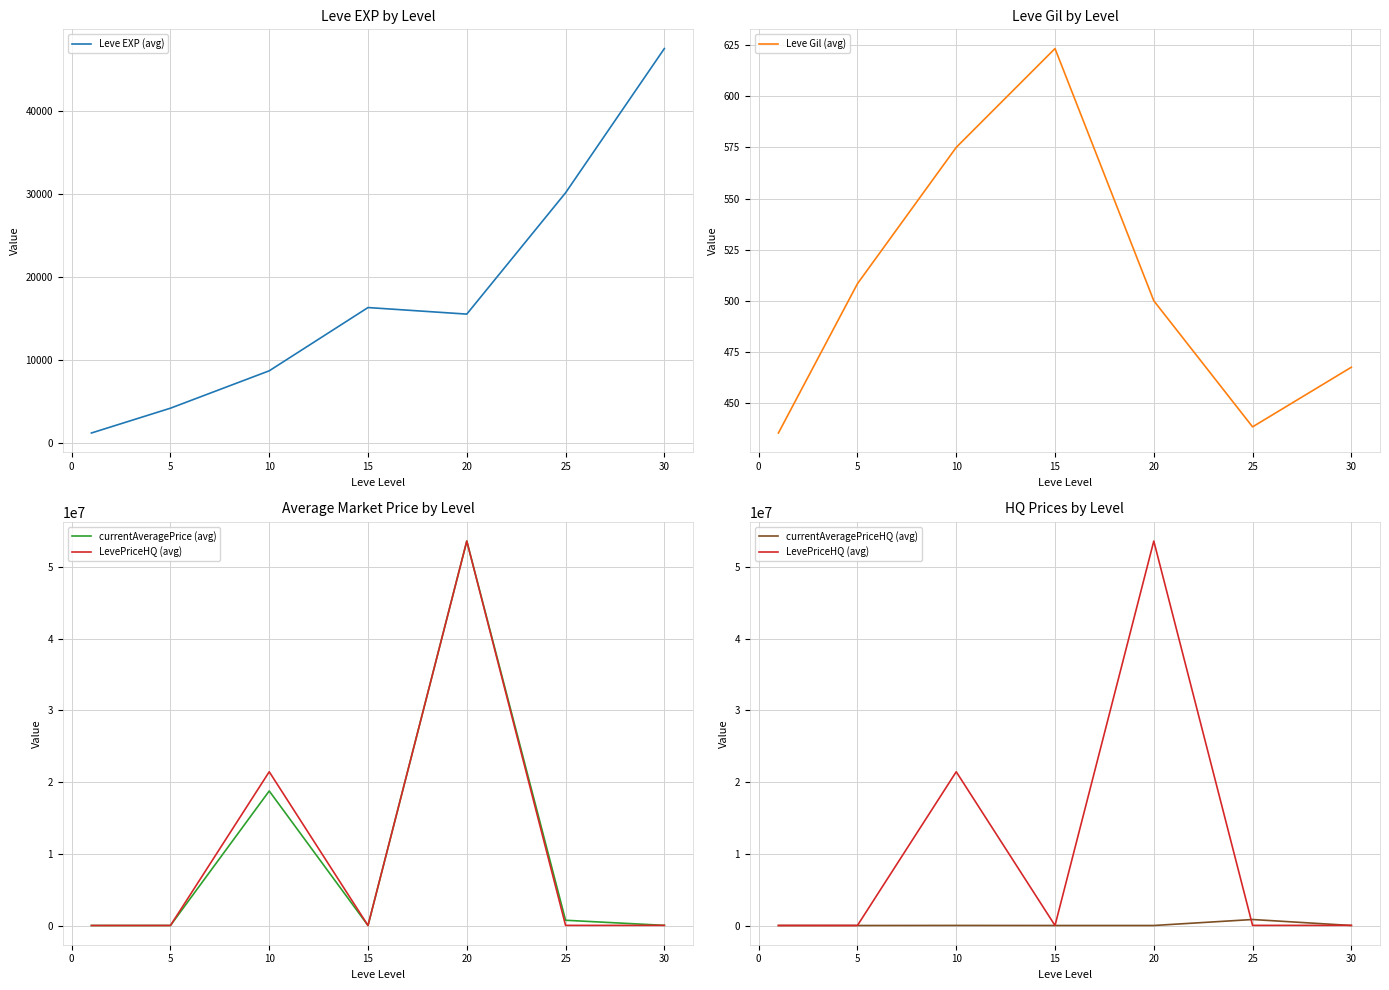

What is the minimum value for Leve EXP (avg)?

1188.3